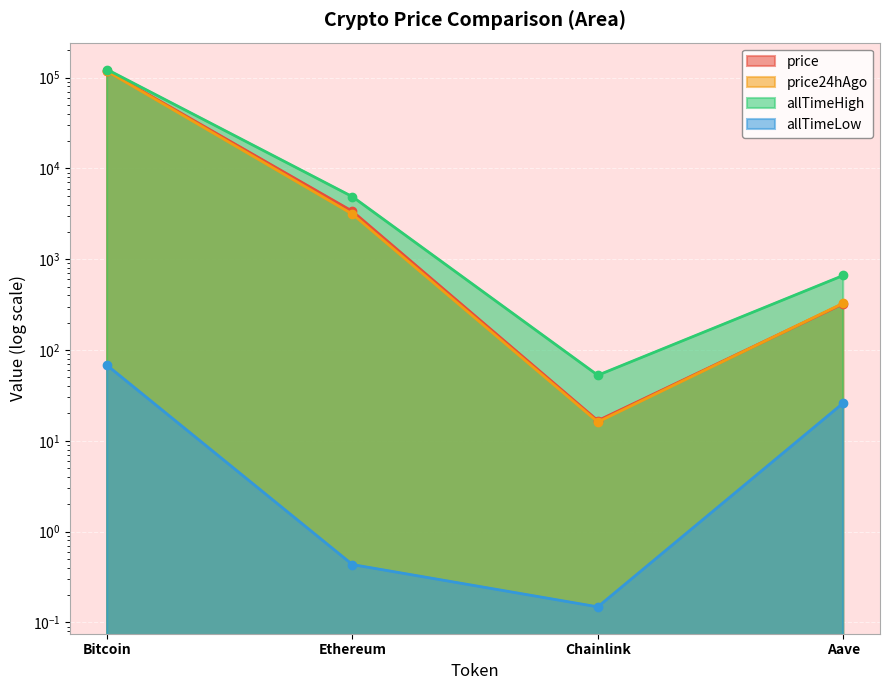

What is the difference between the maximum and second lowest values in the price series?

118487.1